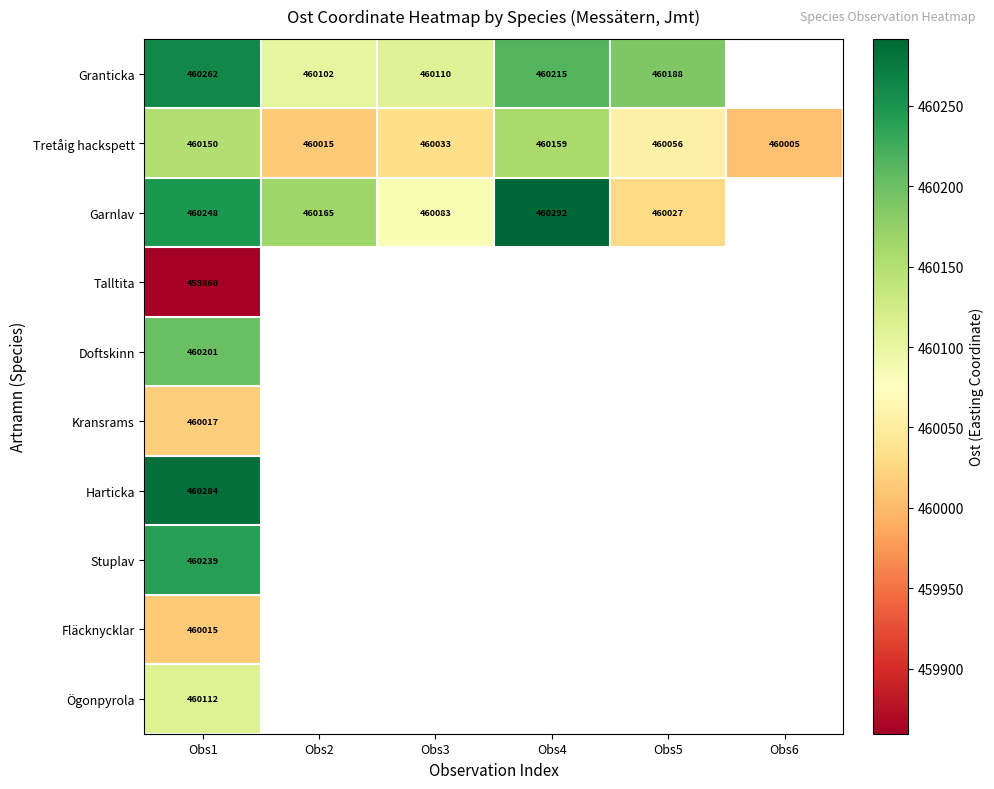

At which category does the chart reach its minimum across all series?

Obs1